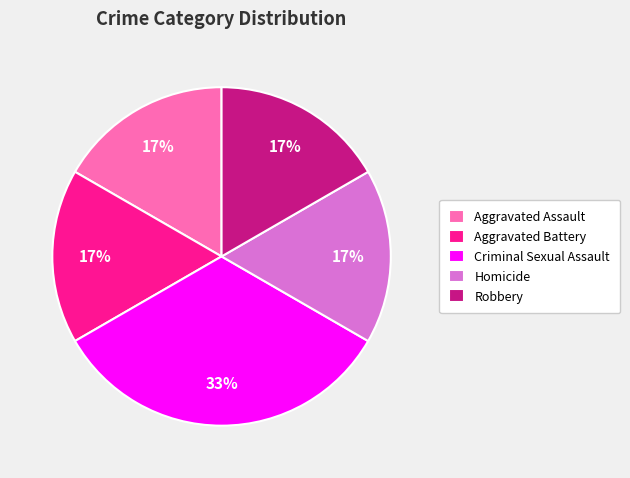

True or false: Robbery accounts for 6% of the total.

False